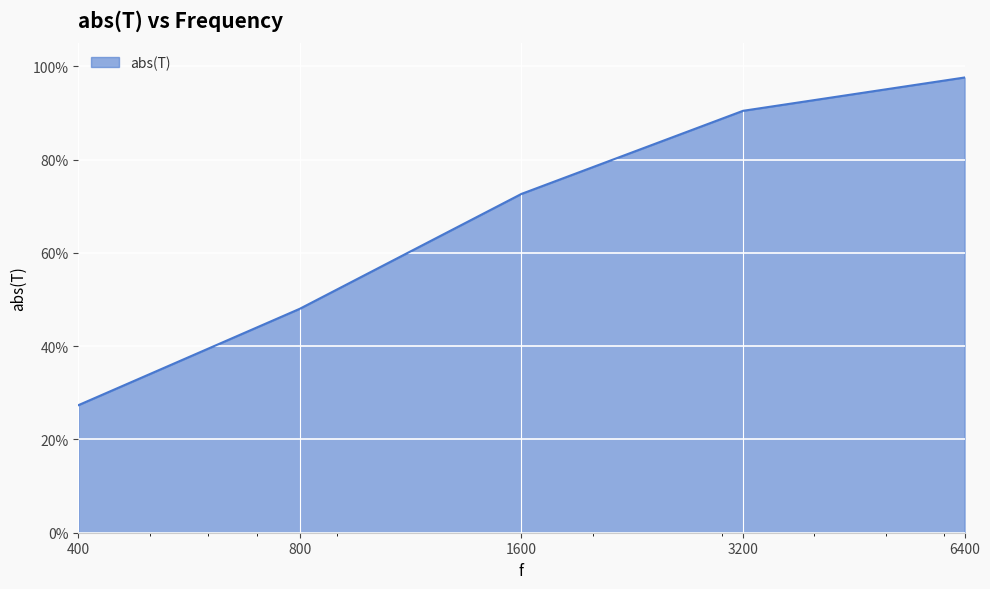

True or false: the data has more than 2 interior local peaks.

False